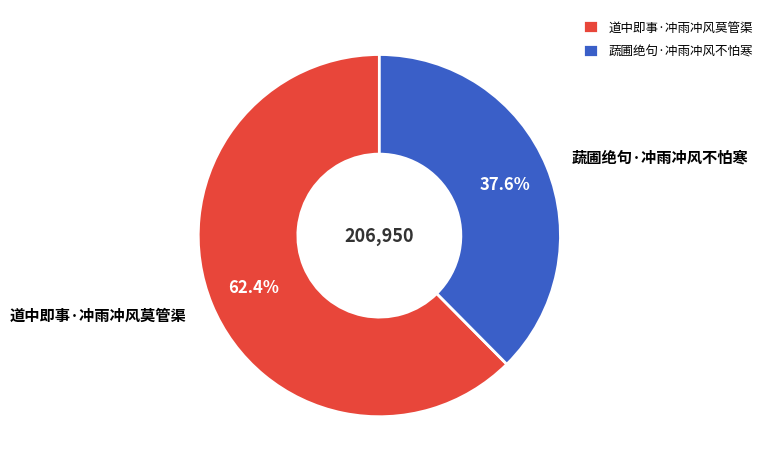

To the nearest percent, what is the average slice percentage?

50%